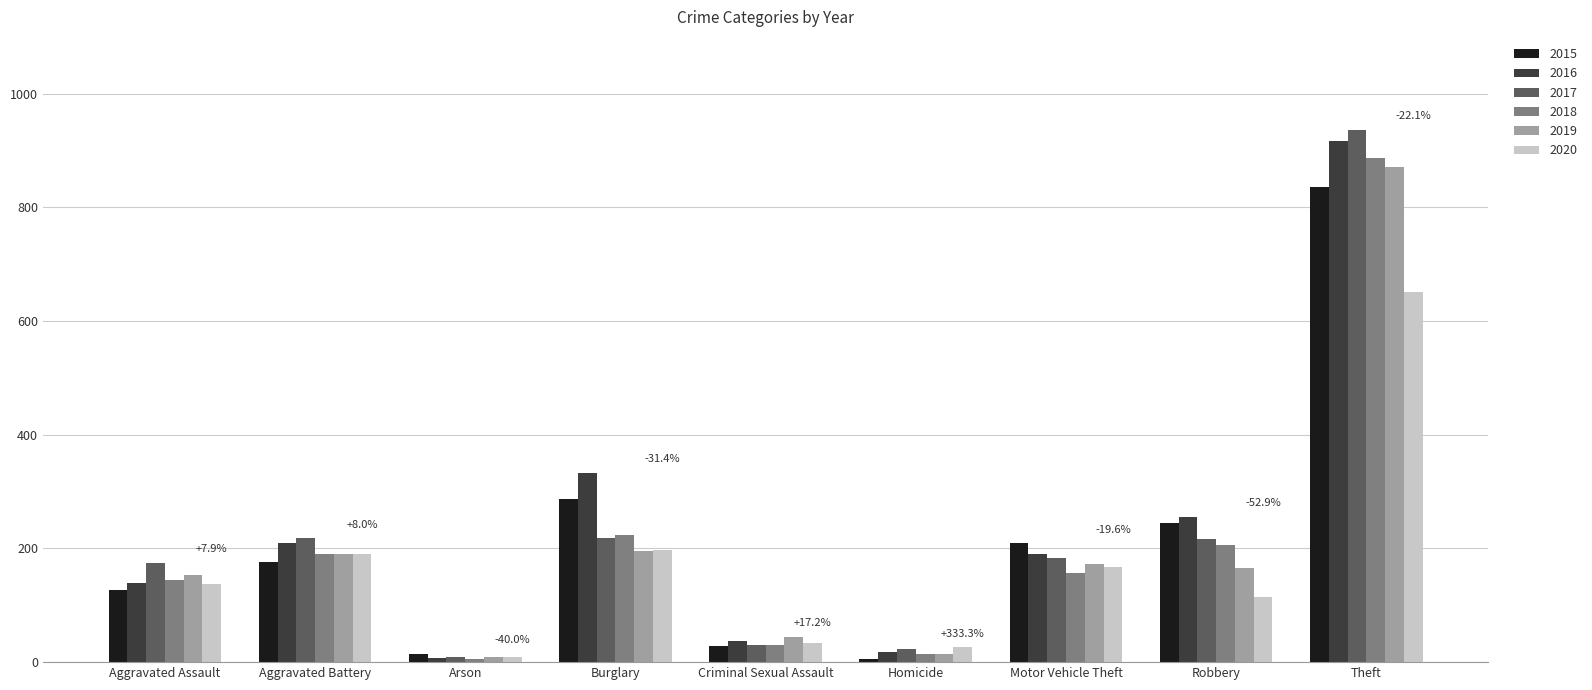

What is the difference between the maximum and minimum values in the 2018 series?

882